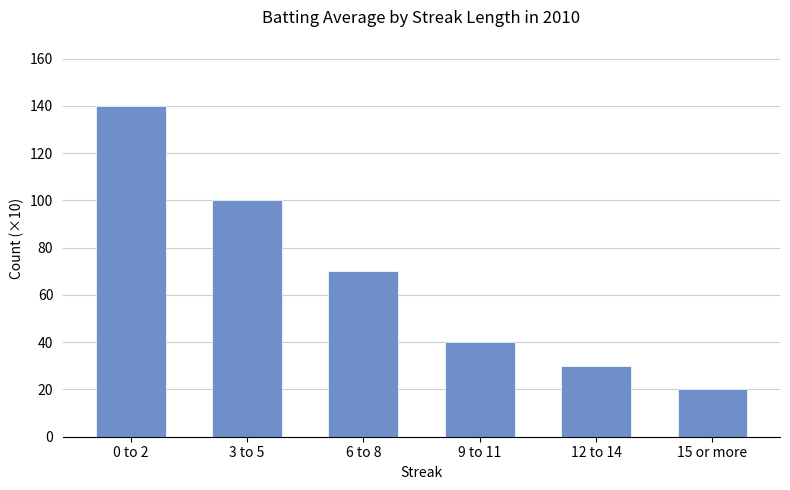

What is the sum of all values?

400